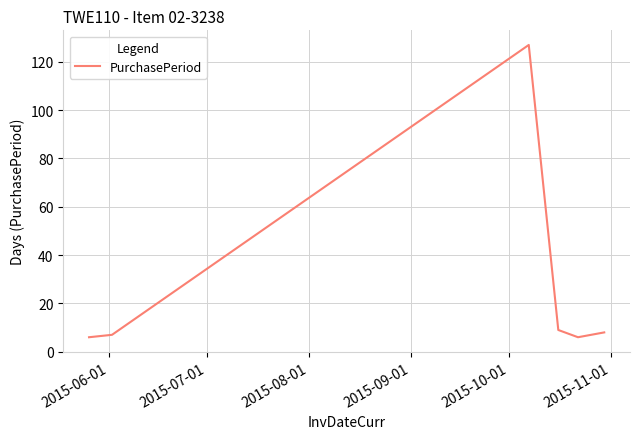

Is this an area chart (filled region under the line)?

No